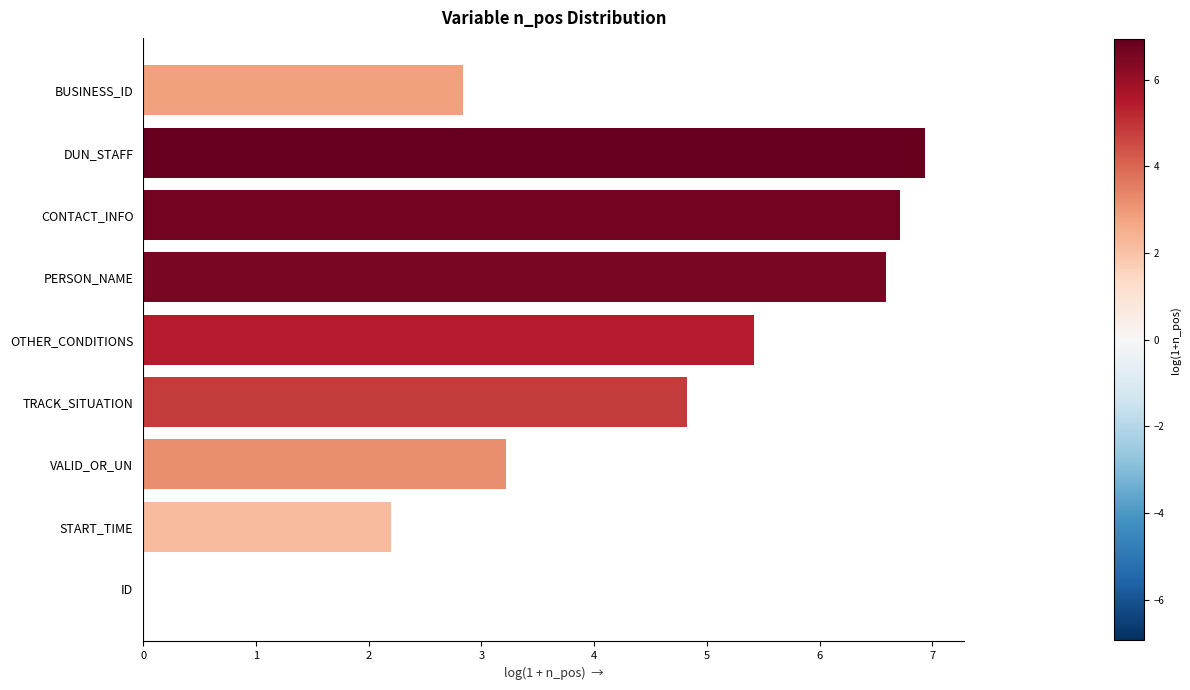

Which has a higher value, DUN_STAFF or START_TIME?

DUN_STAFF